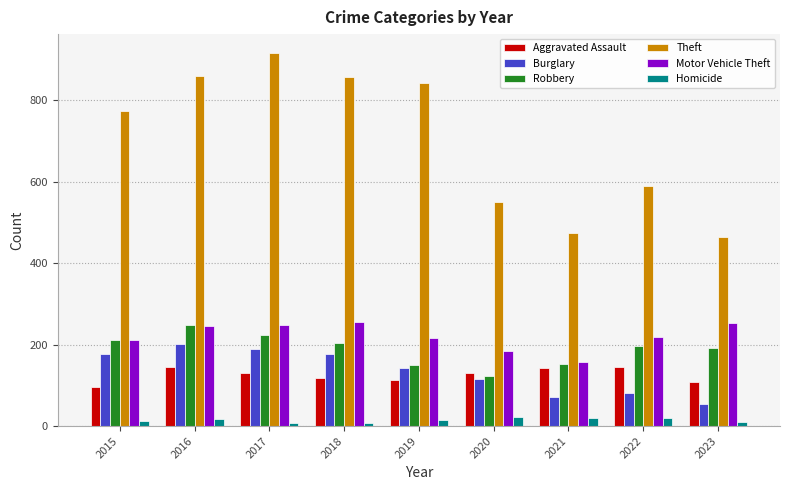

Which series has the largest total across all categories?

Theft